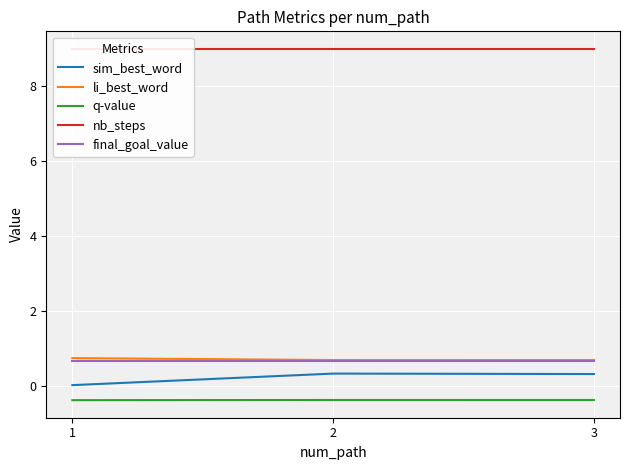

True or false: sim_best_word has a value of 0.3 at 3.

True